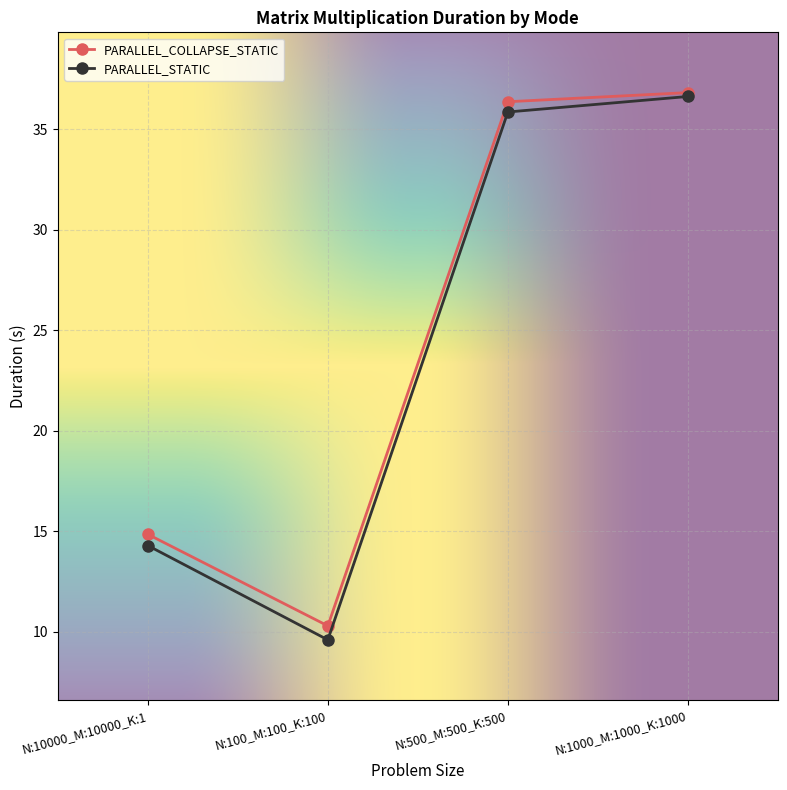

The value of PARALLEL_STATIC at N:1000_M:1000_K:1000 is 36.6. True or false?

True